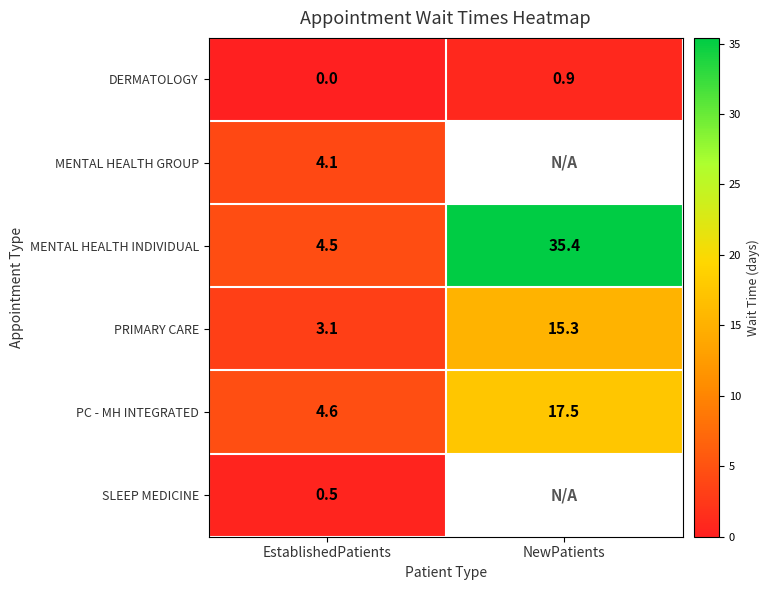

The PC - MH INTEGRATED series shows 31.4 at NewPatients. True or false?

False